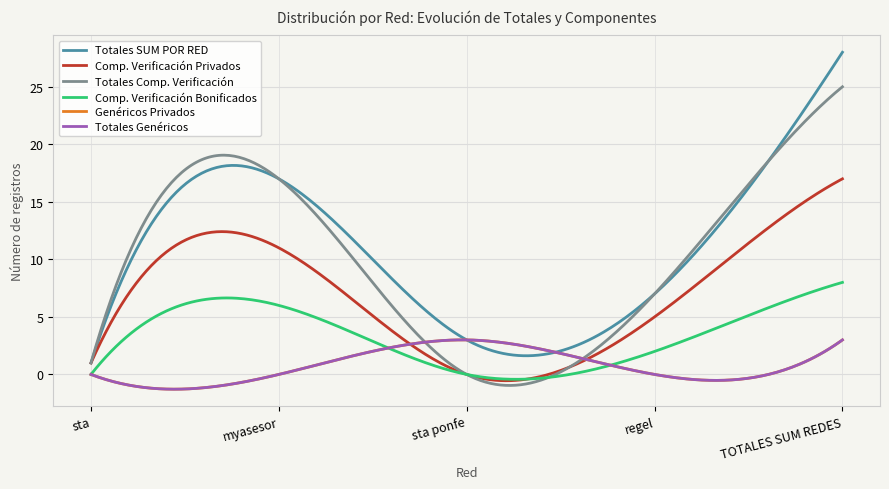

Is this an area chart (filled region under the line)?

No